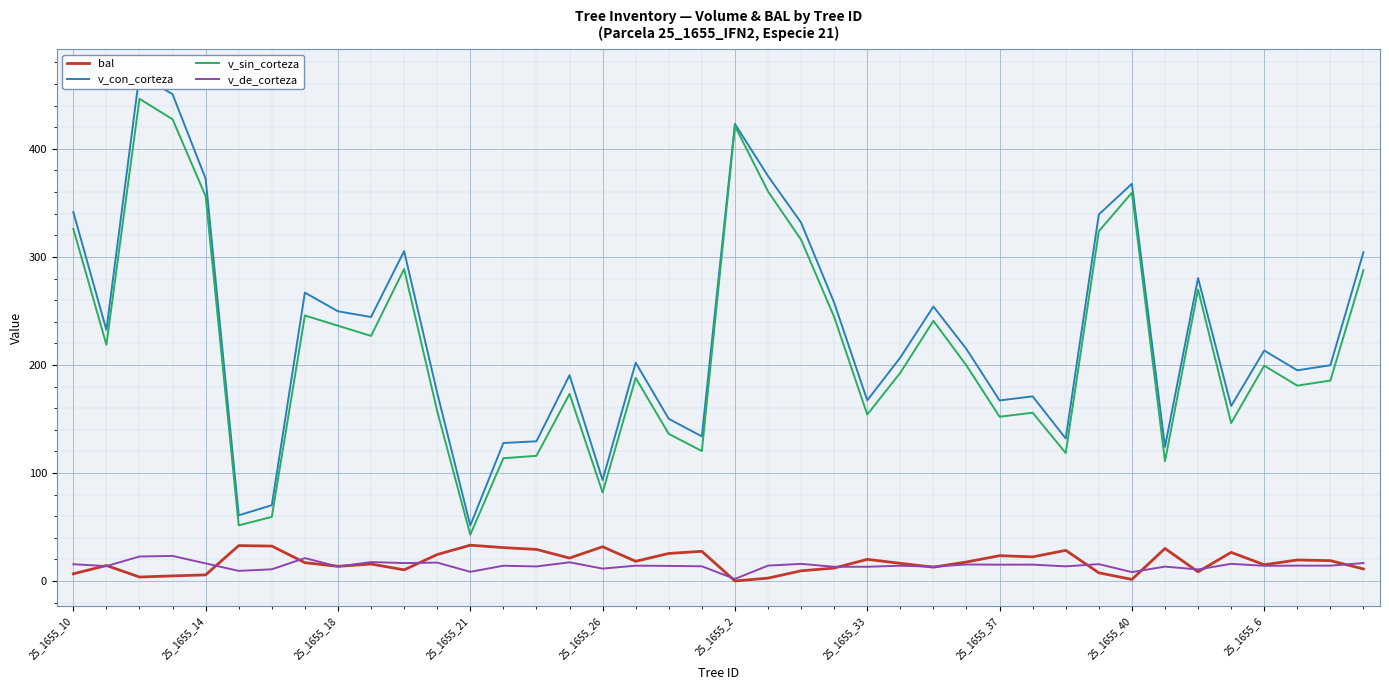

True or false: v_sin_corteza and v_de_corteza cross at least once.

False